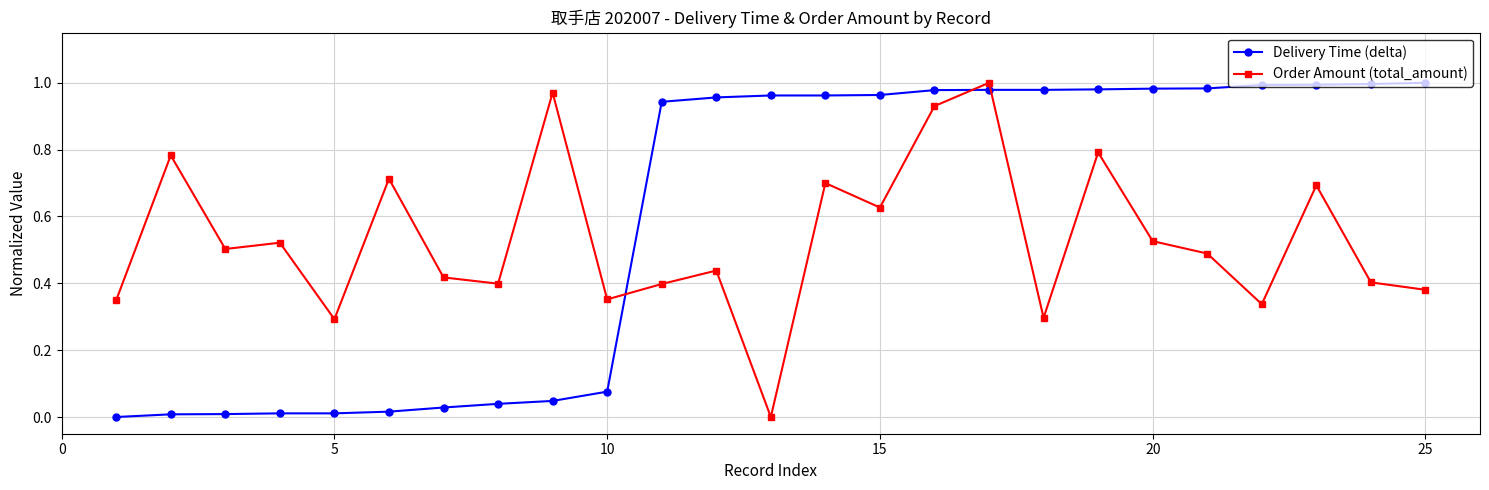

List the series in order of their overall mean, lowest first.

Order Amount (total_amount), Delivery Time (delta)